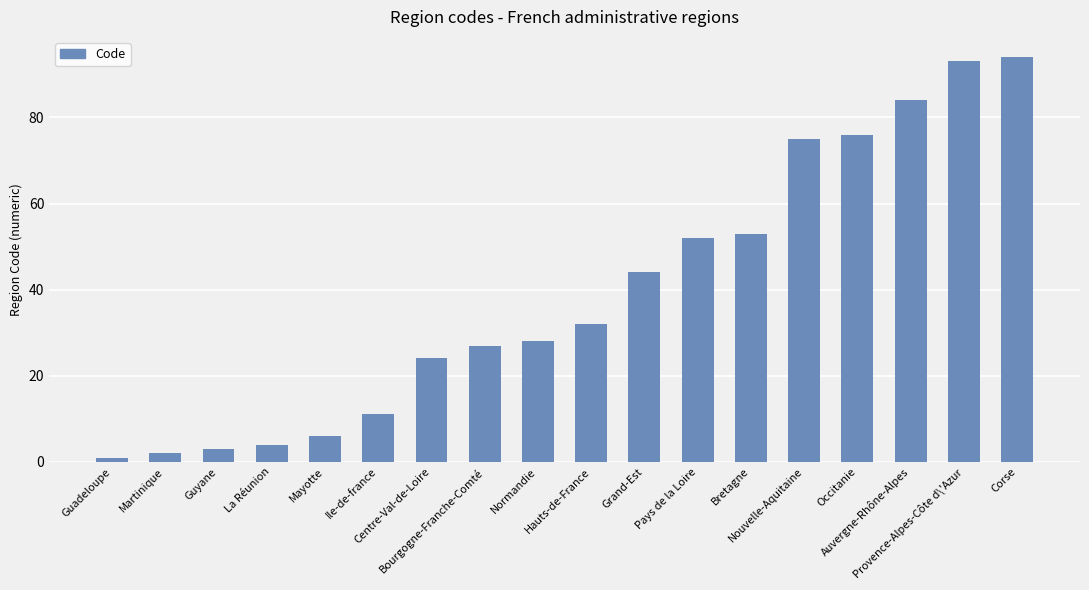

What is the maximum value shown in the chart?

94